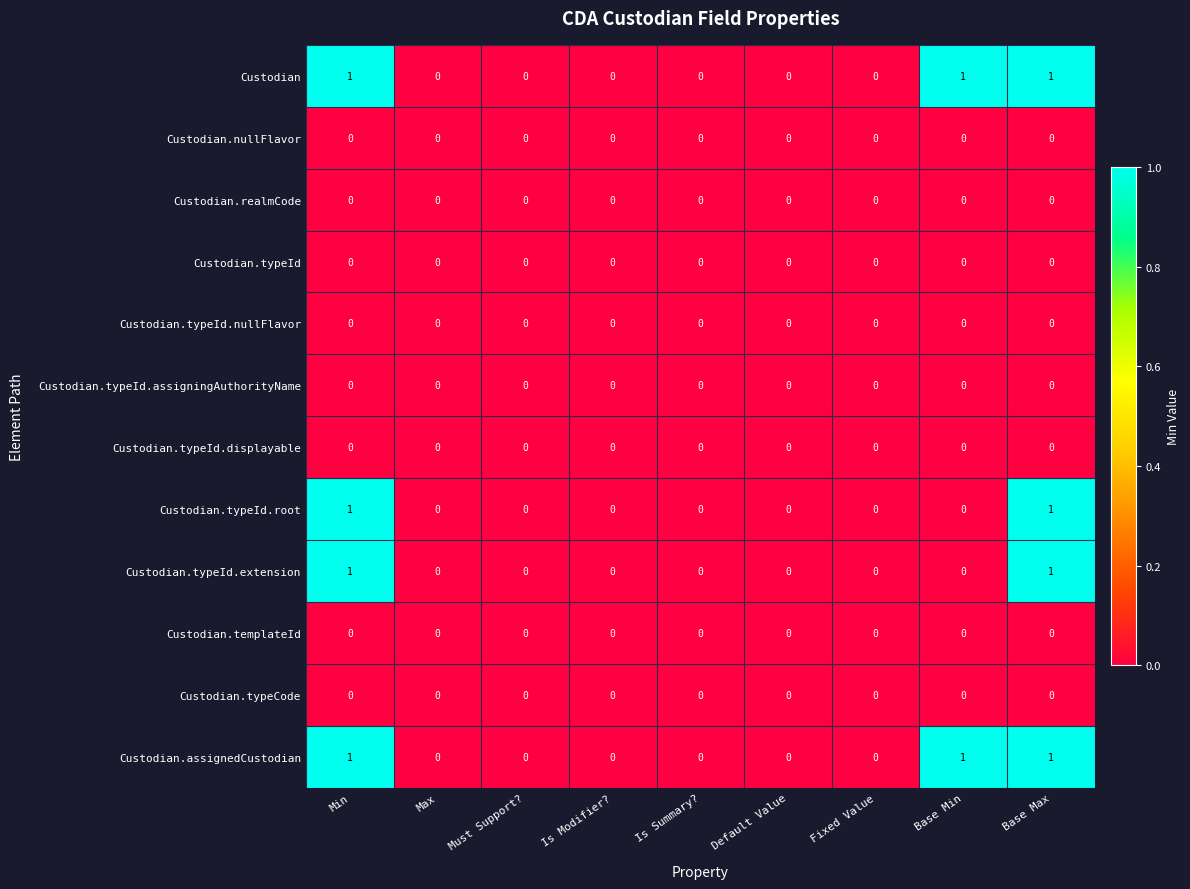

The Custodian series shows 2 at Base Max. True or false?

False